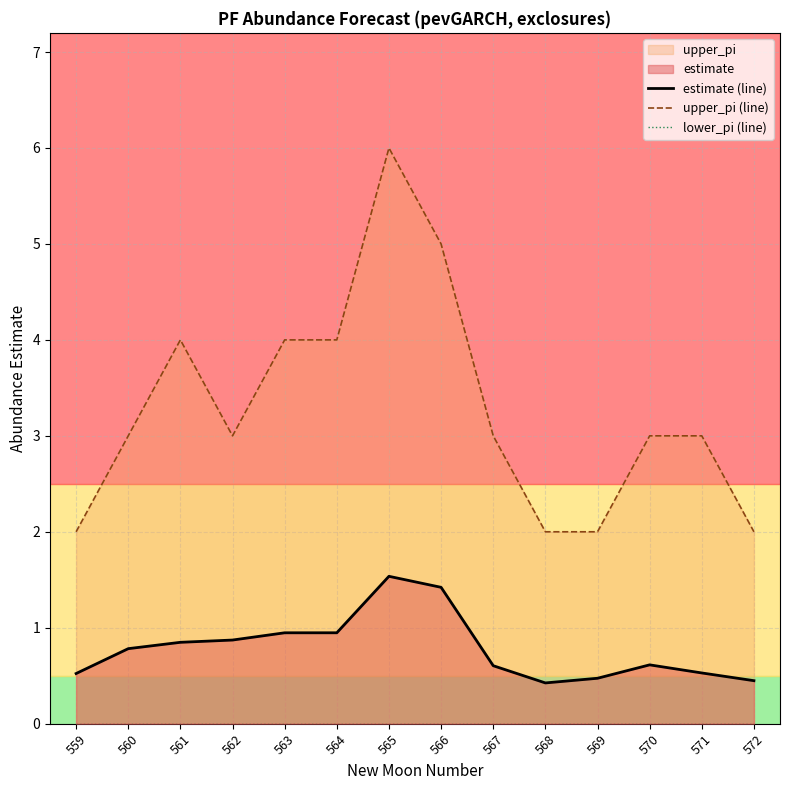

True or false: lower_pi (line) and estimate (line) cross at least once.

False